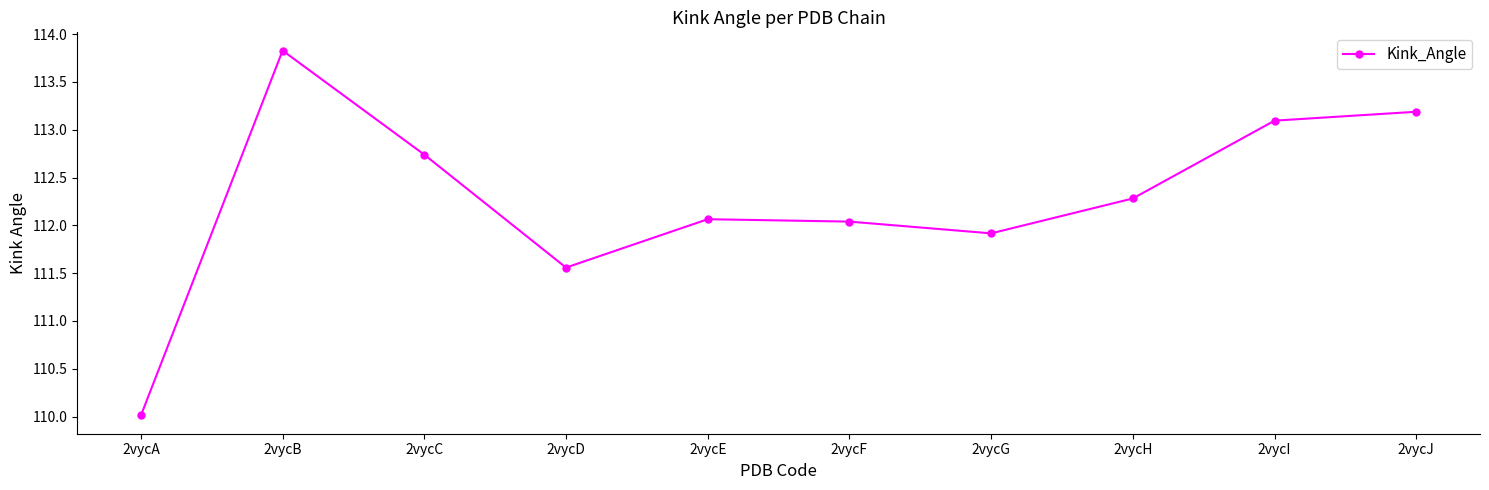

Approximately how many times larger is the value at 2vycE compared to 2vycD?

1.0